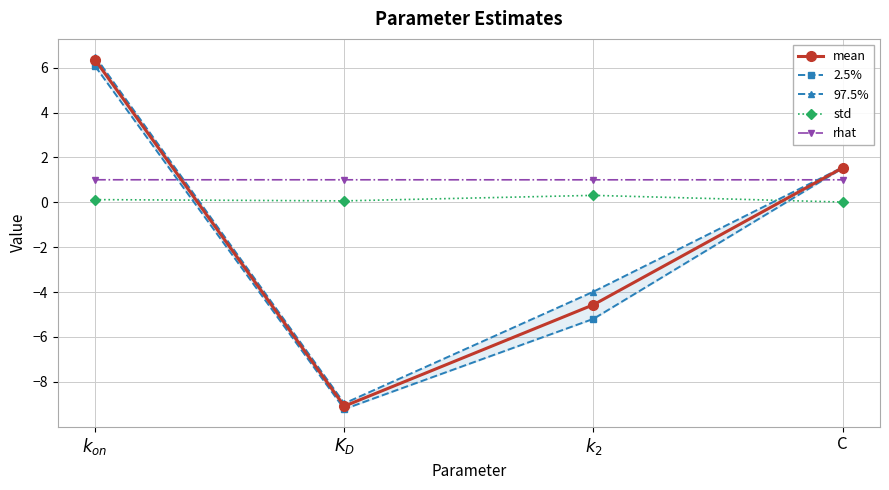

Reading left to right, what are all the values shown in this chart?

mean: $k_{on}$=6.3	$K_D$=-9.1	$k_2$=-4.6	C=1.5
2.5%: $k_{on}$=6.1	$K_D$=-9.2	$k_2$=-5.2	C=1.5
97.5%: $k_{on}$=6.5	$K_D$=-9.0	$k_2$=-4.0	C=1.6
std: $k_{on}$=0.1	$K_D$=0.1	$k_2$=0.3	C=0.0
rhat: $k_{on}$=1.0	$K_D$=1.0	$k_2$=1.0	C=1.0